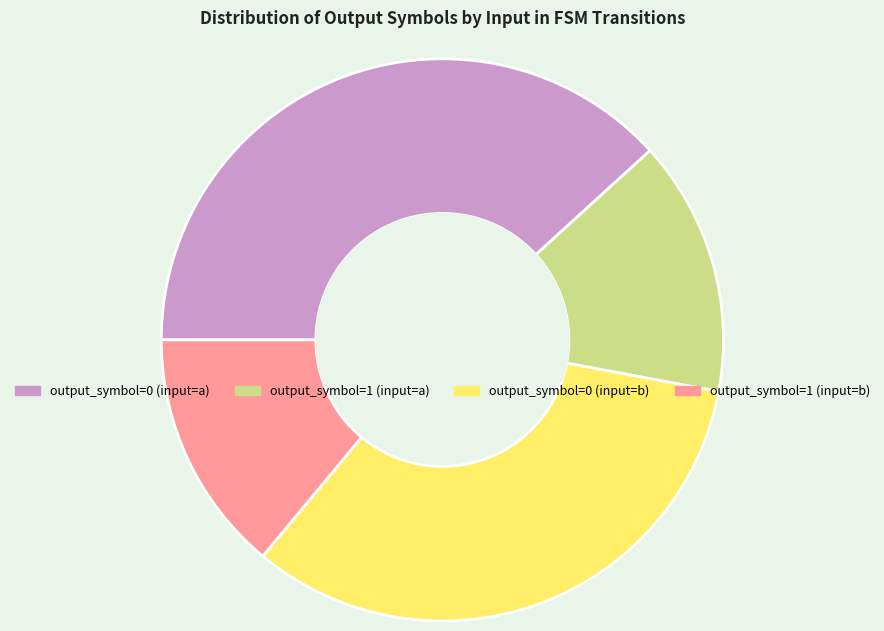

Rank the categories by value from lowest to highest.

output_symbol=1 (input=b), output_symbol=1 (input=a), output_symbol=0 (input=b), output_symbol=0 (input=a)